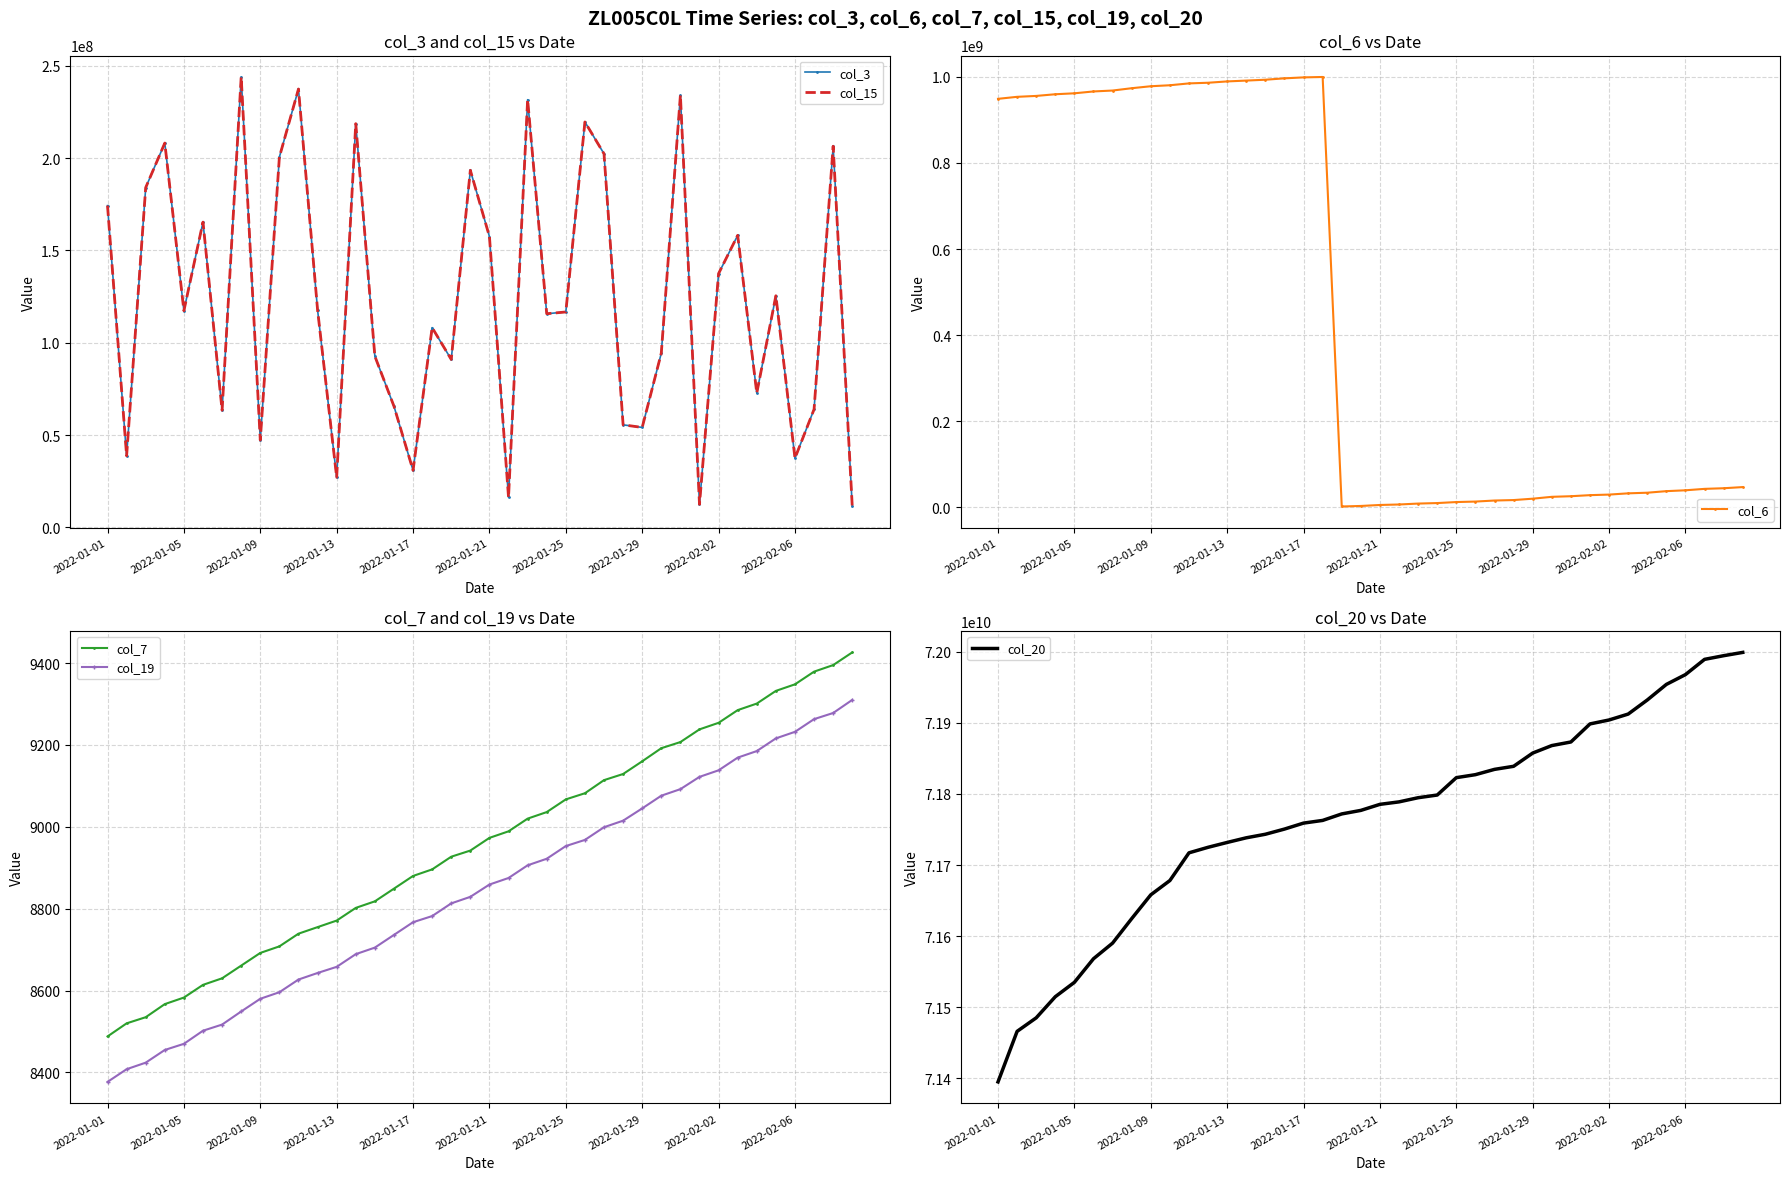

What is the value of the col_3 point at the 5th from the left?

117351912